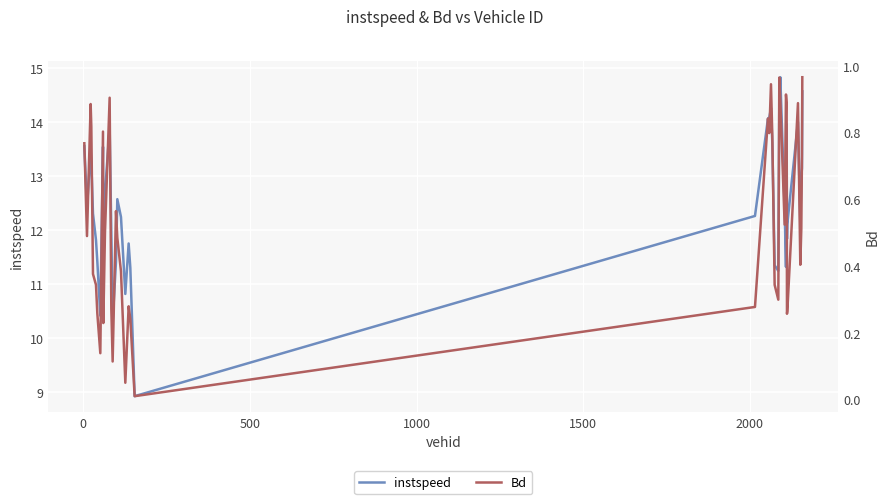

What is the highest value of the instspeed series?

14.8